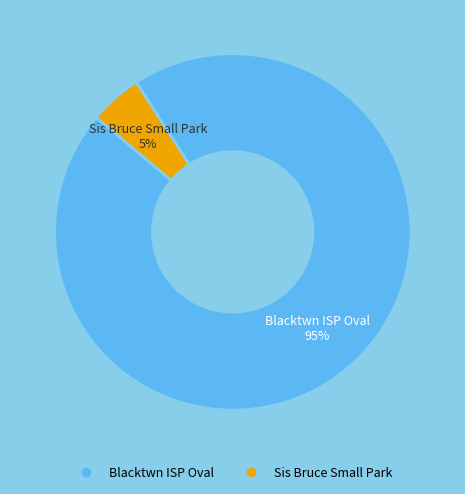

What is the smallest slice in the pie chart?

Sis Bruce Small Park